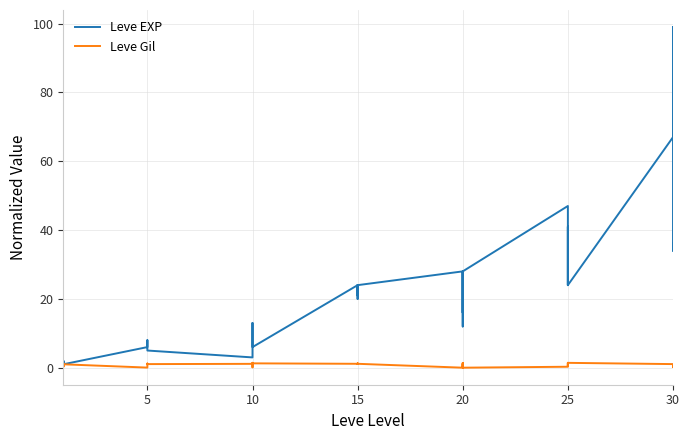

True or false: Leve EXP and Leve Gil intersect in this chart.

False